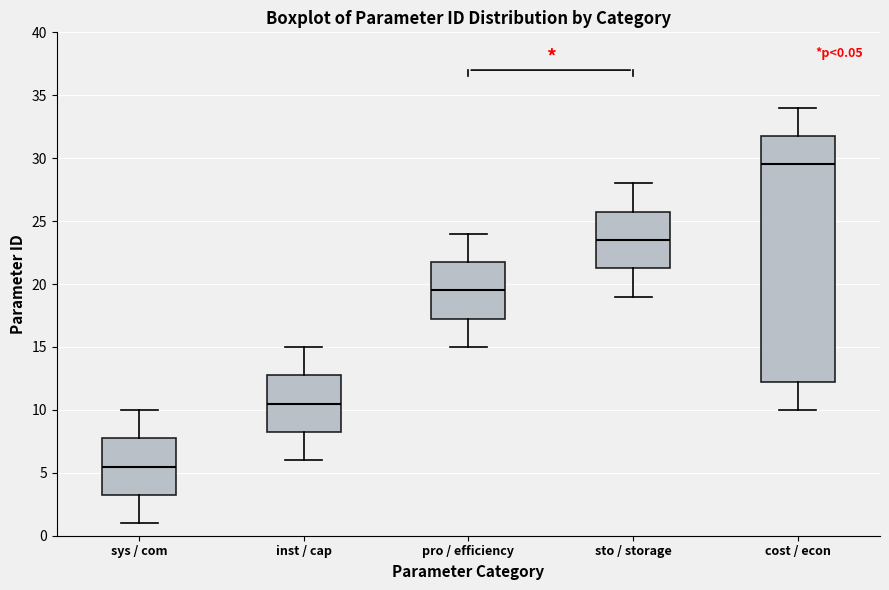

Comparing the boxes themselves (not the whiskers), which one is the tallest?

cost / econ